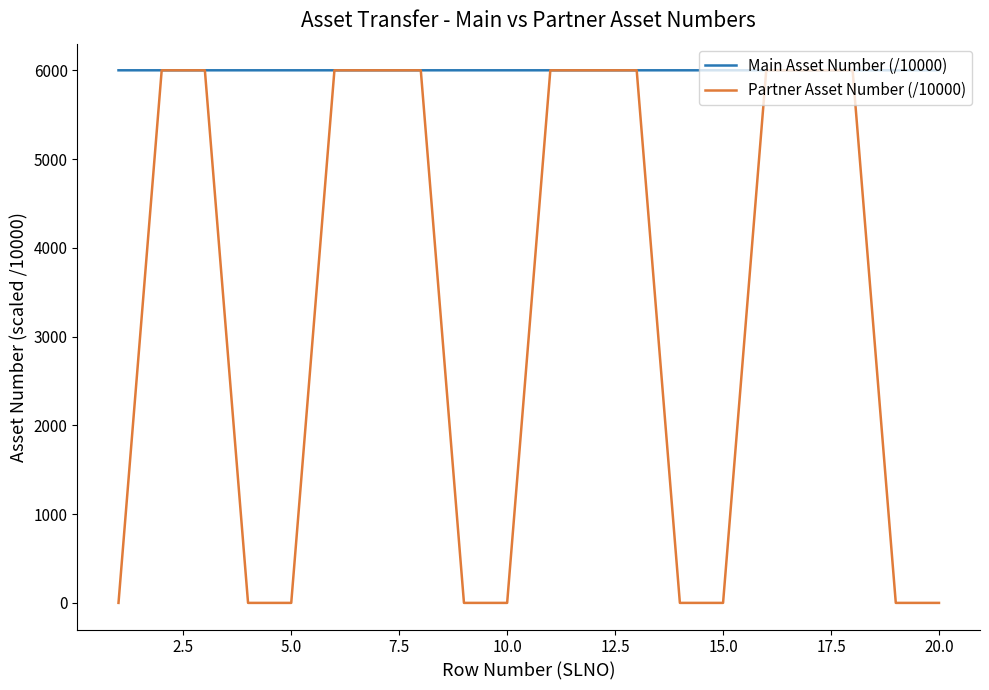

Which series has the largest total across all categories?

Main Asset Number (/10000)